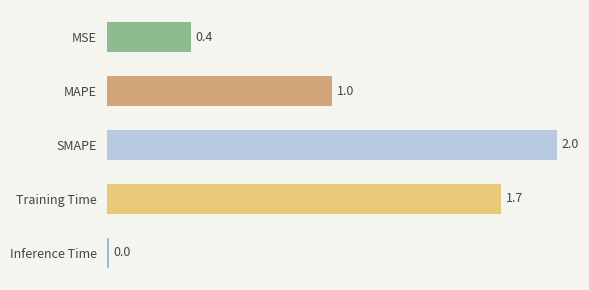

What is the greatest value displayed?

2.0